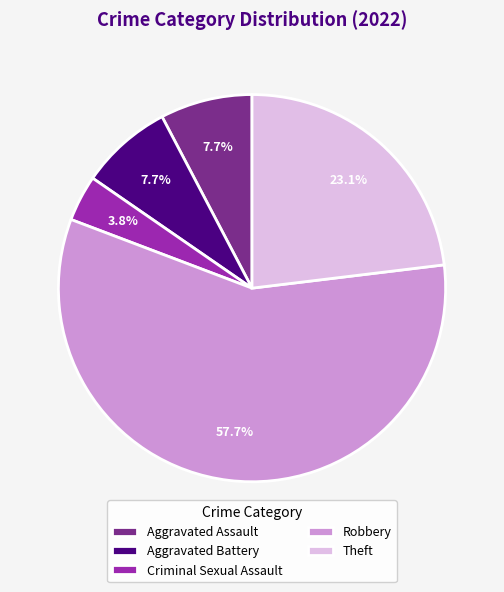

Is there any slice that represents more than half of the pie?

Yes